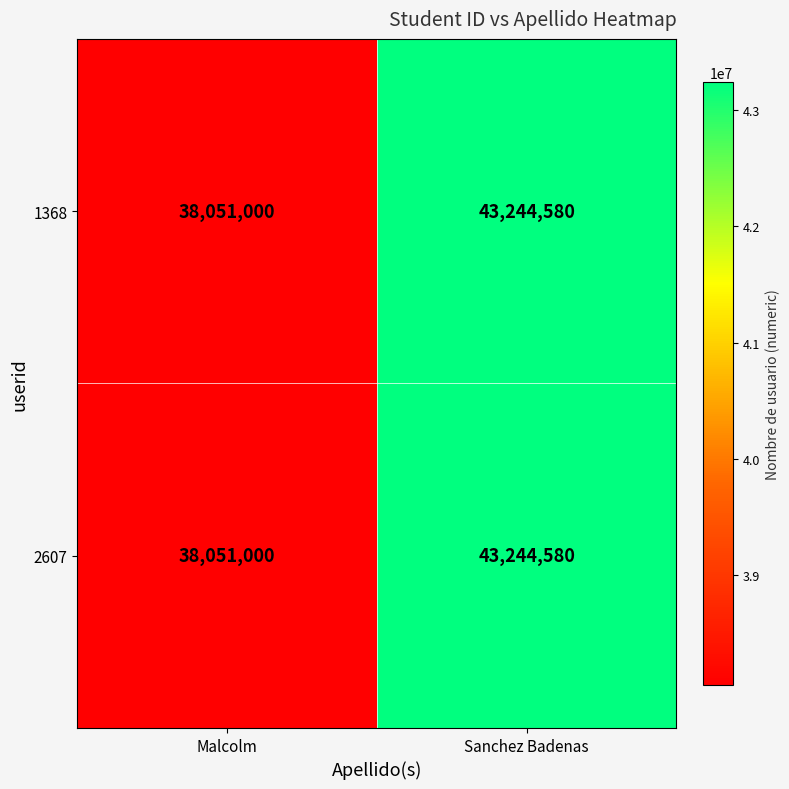

Reading right to left, extract all data points from this chart.

1368: Sanchez Badenas=43244580	Malcolm=38051000
2607: Sanchez Badenas=43244580	Malcolm=38051000